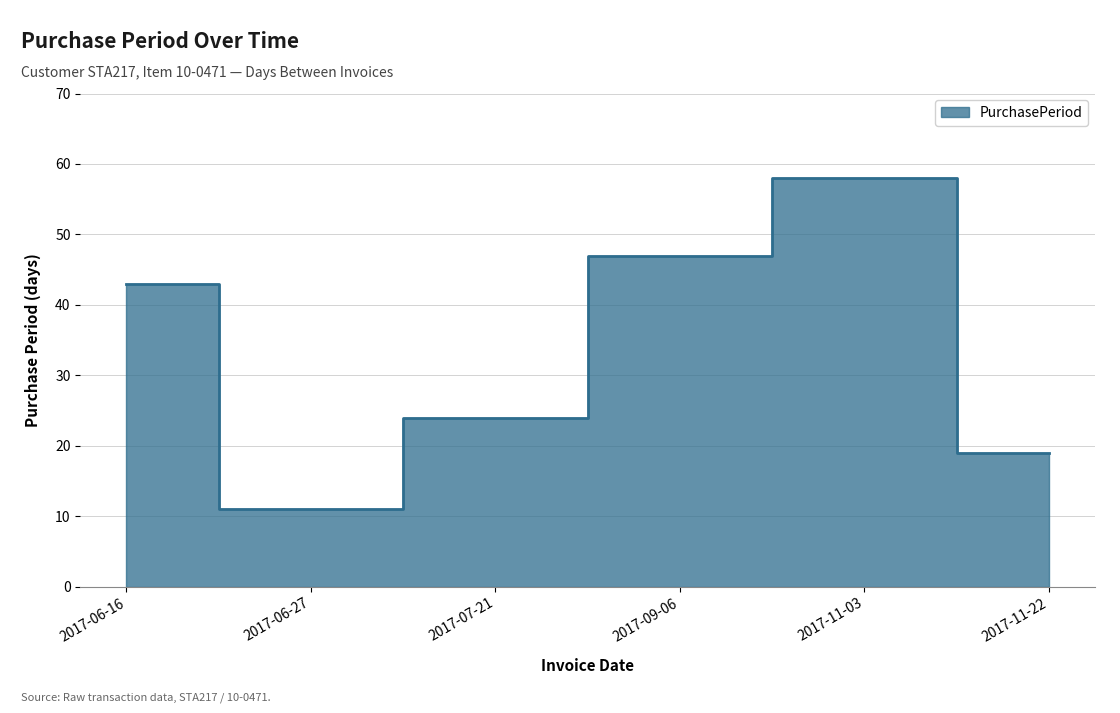

Reading left to right, transcribe all the data shown in this chart.

2017-06-16=43	2017-06-27=11	2017-07-21=24	2017-09-06=47	2017-11-03=58	2017-11-22=19